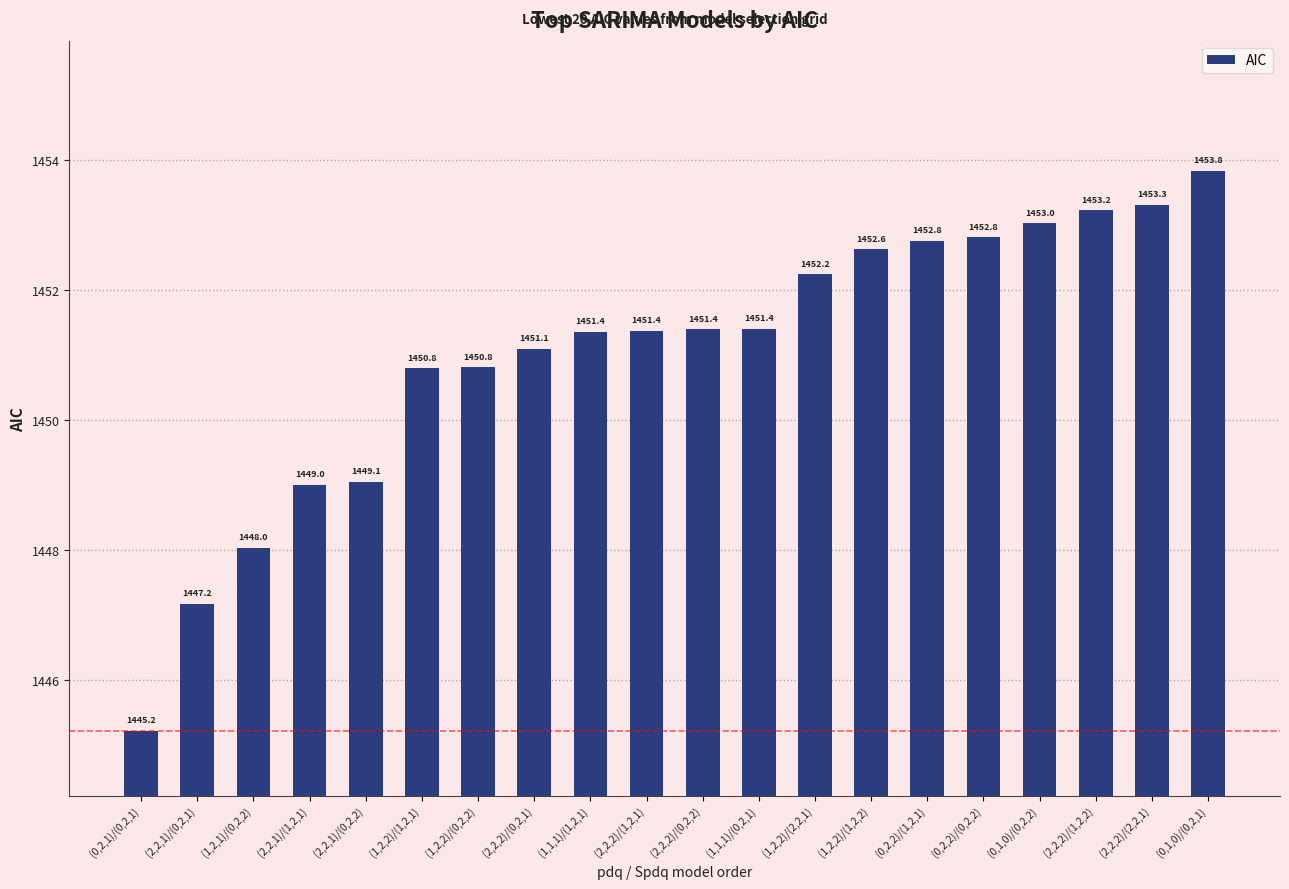

The value at (0,2,1)/(0,2,1) is 1445.2. True or false?

True